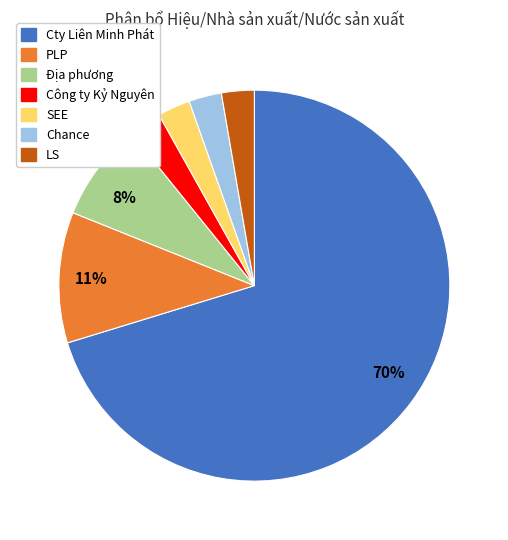

What is the majority slice?

Cty Liên Minh Phát